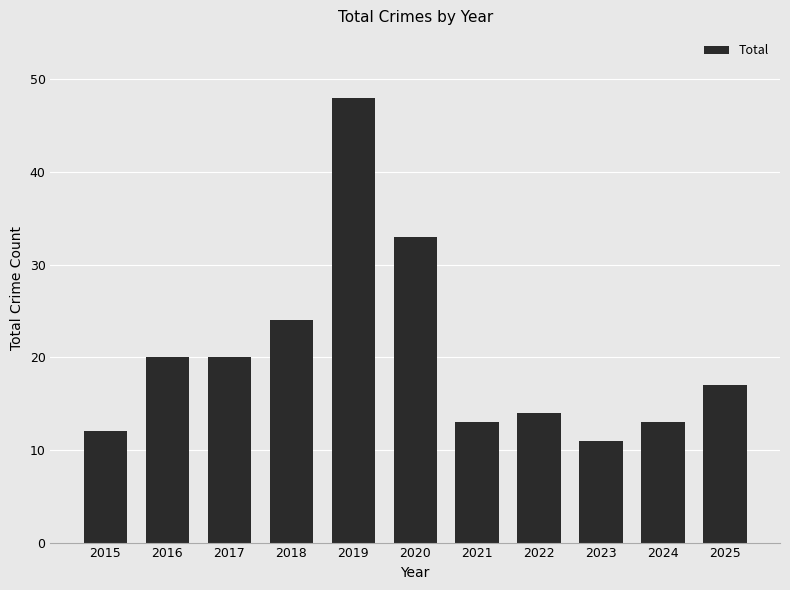

What is the sum of the values at 2021 and 2024?

26